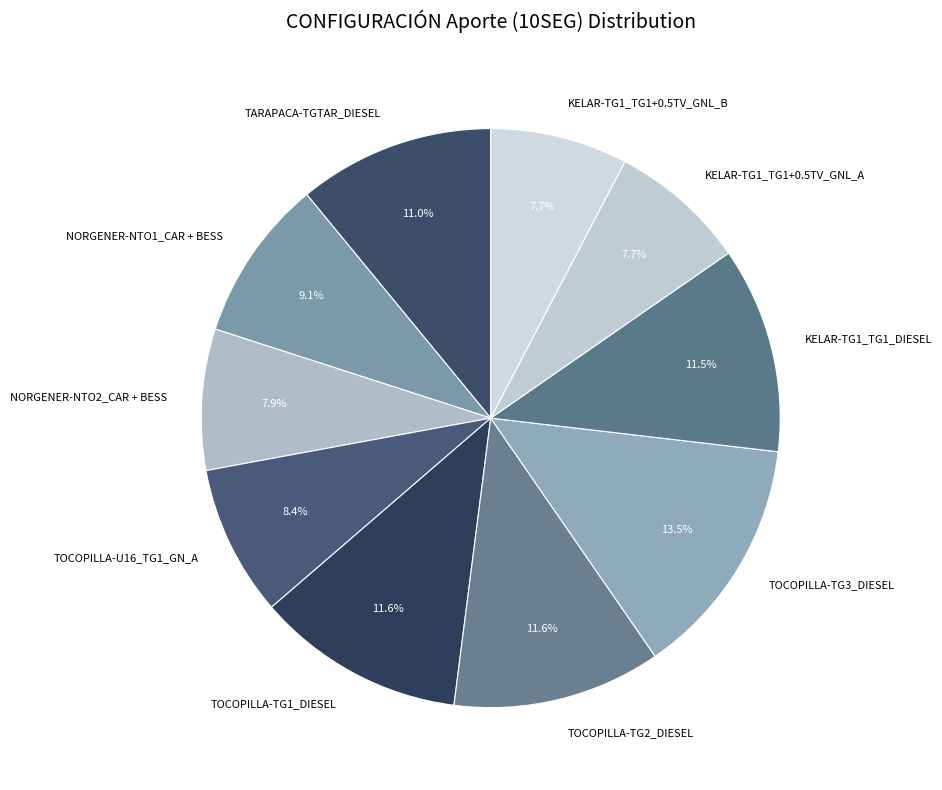

What is the largest slice in the pie chart?

TOCOPILLA-TG3_DIESEL